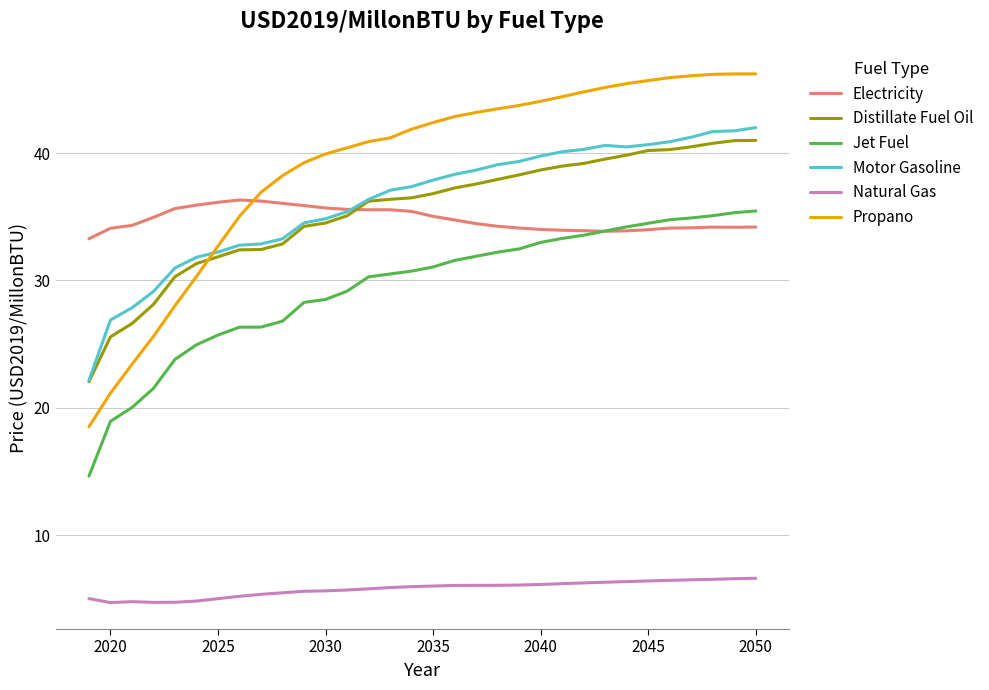

What is the maximum value for Jet Fuel?

35.5